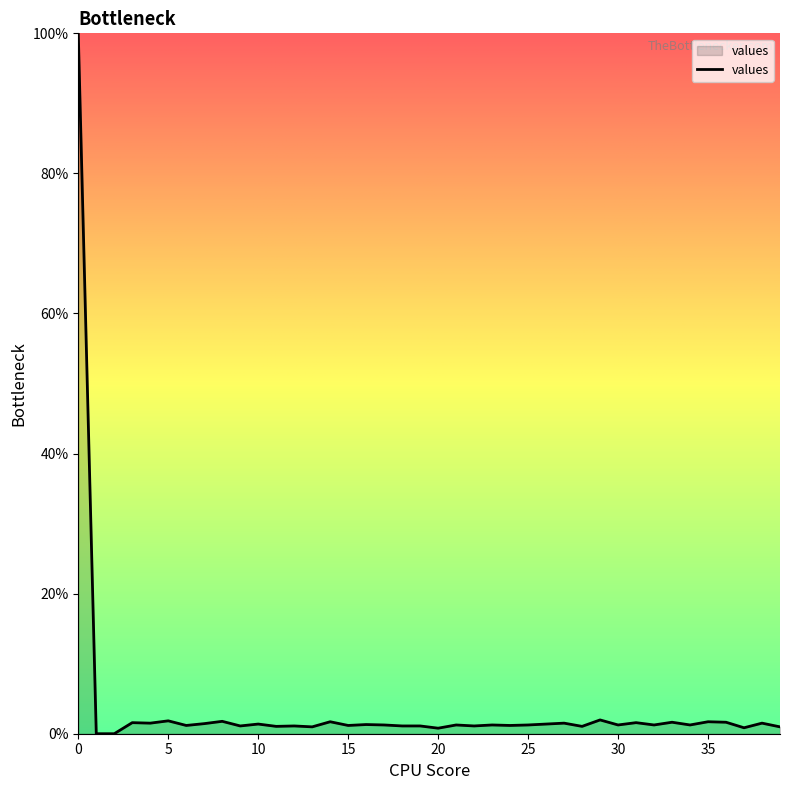

What is the maximum value shown in the chart?

100.0